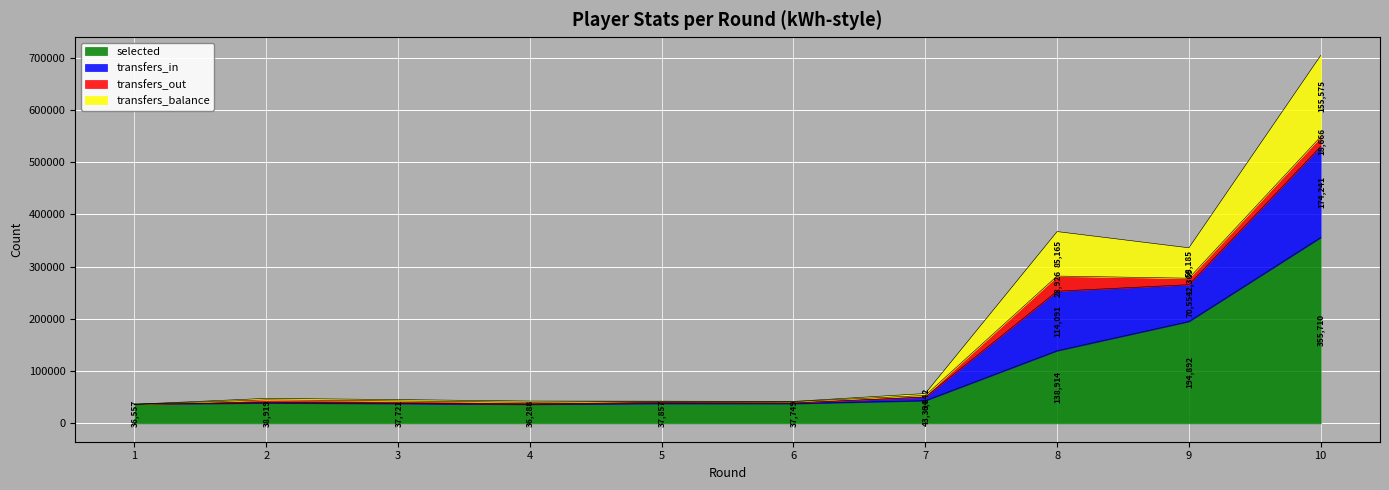

True or false: selected and transfers_in cross at least once.

False